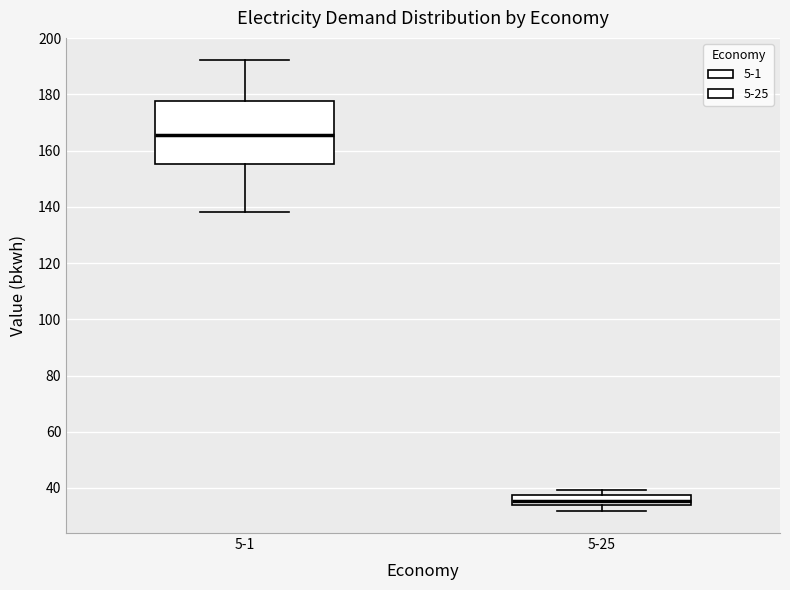

Reading left to right, transcribe this box plot: for each box, give where its median line is, the range the box spans, and where its two whiskers end, as read against the y-axis. The values are not printed on the chart, so give them approximately, as read against the axis.

5-1: median 166, box 156 to 178, whiskers 138 to 192
5-25: median 36, box 34 to 38, whiskers 32 to 40